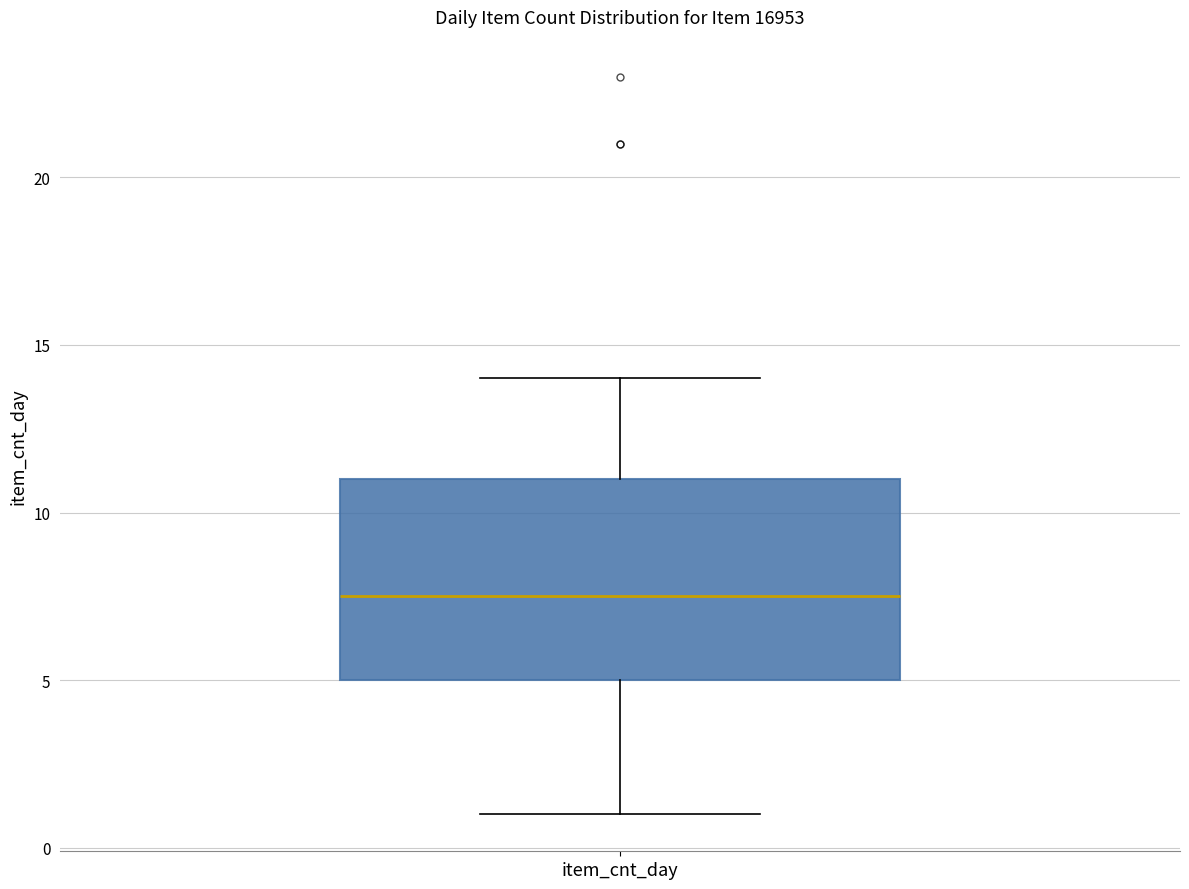

Transcribe this box plot: give where the median line is, the range the box spans, and where the two whiskers end, as read against the y-axis. The values are not printed on the chart, so give them approximately, as read against the axis.

median 7.5, box 5.0 to 11.0, whiskers 1.0 to 14.0